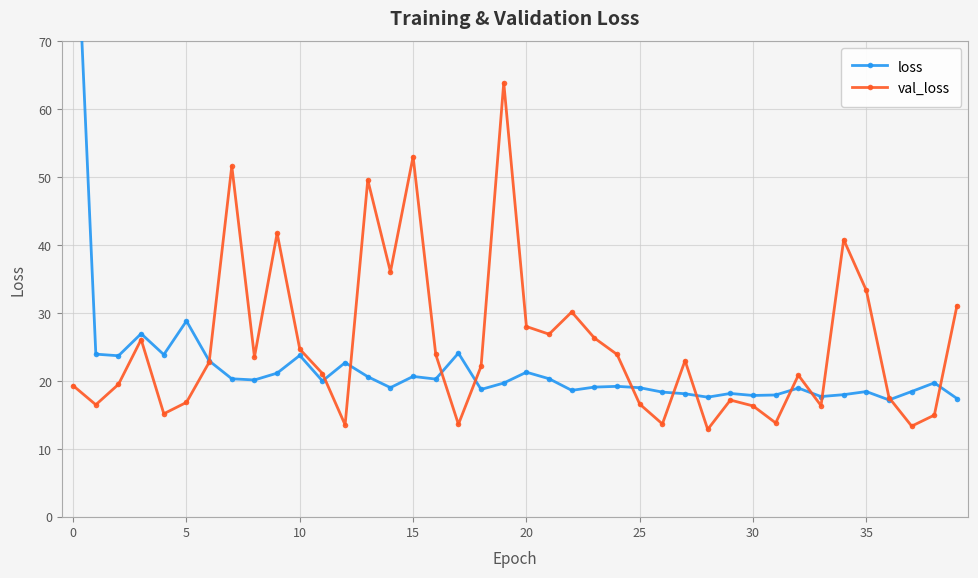

Is the value of val_loss at 33 greater than the value of loss at 37?

No